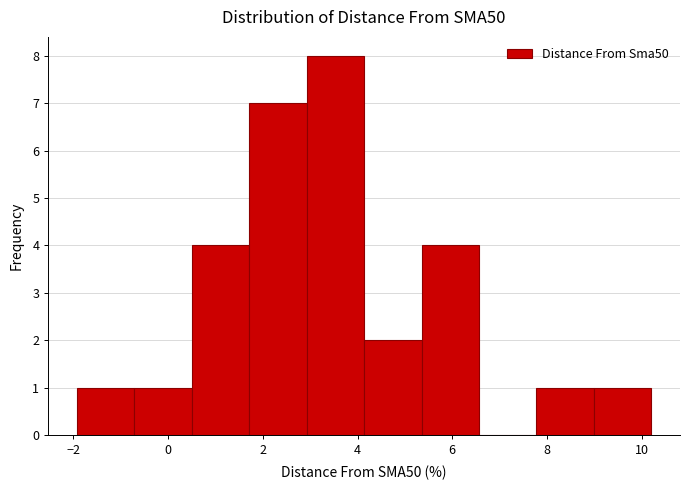

Reading left to right, transcribe this chart: for each bar, give the range it covers on the x-axis and its height. Neither the bar edges nor the heights are printed on the chart, so give them approximately, as read against the axes.

-2.0 to -0.8: 1
-0.8 to 0.6: 1
0.6 to 1.8: 4
1.8 to 3.0: 7
3.0 to 4.2: 8
4.2 to 5.4: 2
5.4 to 6.6: 4
6.6 to 7.8: 0
7.8 to 9.0: 1
9.0 to 10.2: 1